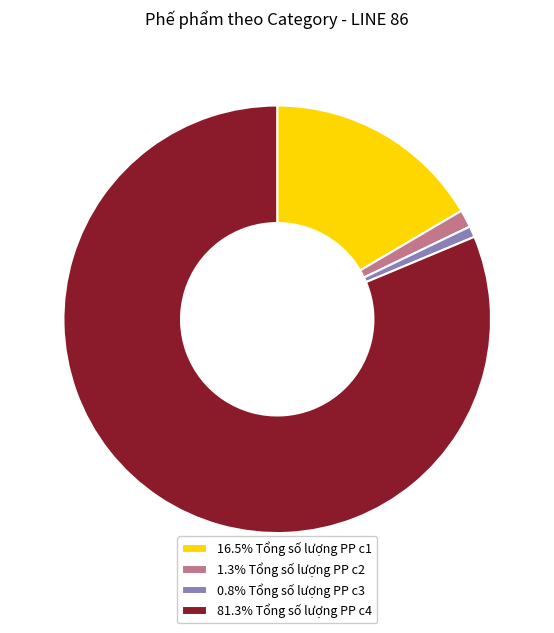

Do 0.8% Tổng số lượng PP c3 and 16.5% Tổng số lượng PP c1 together represent more than half of the pie?

No